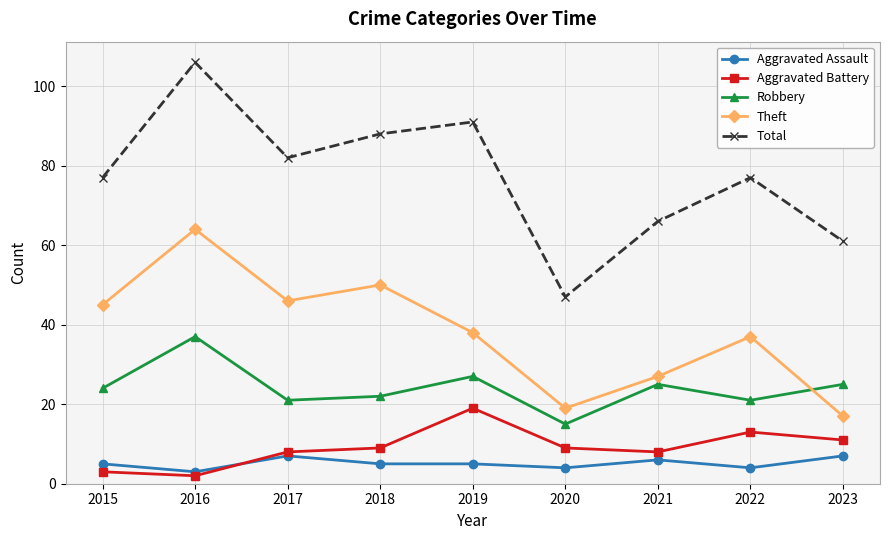

How many series are shown in this chart?

5